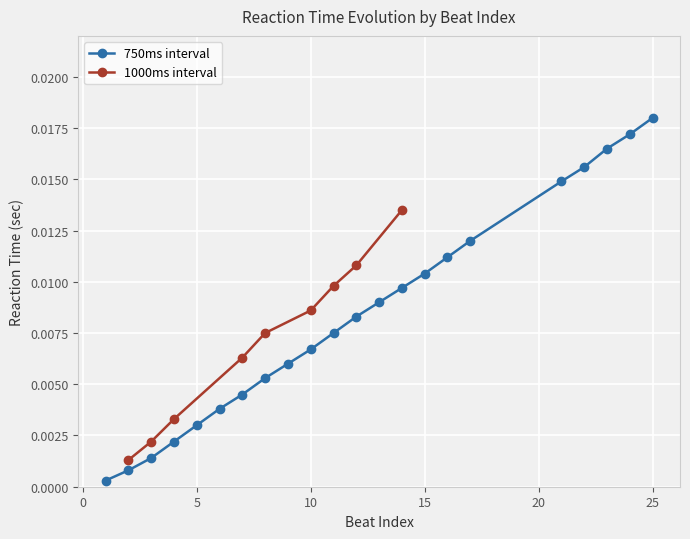

The value at 14 is 0.0. True or false?

False